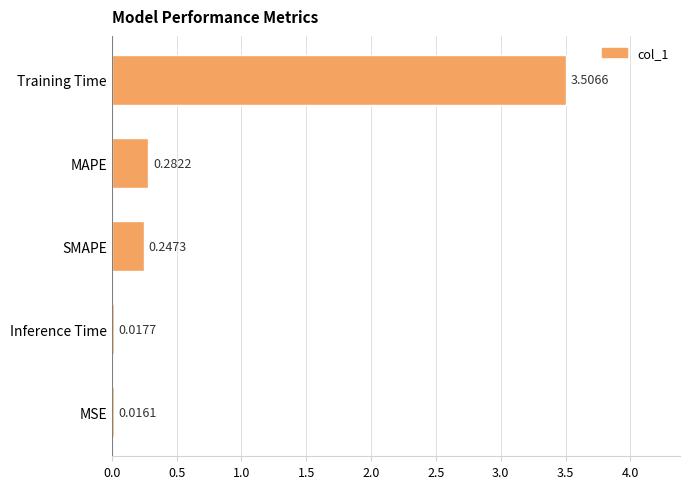

Does the chart contain any negative values?

No